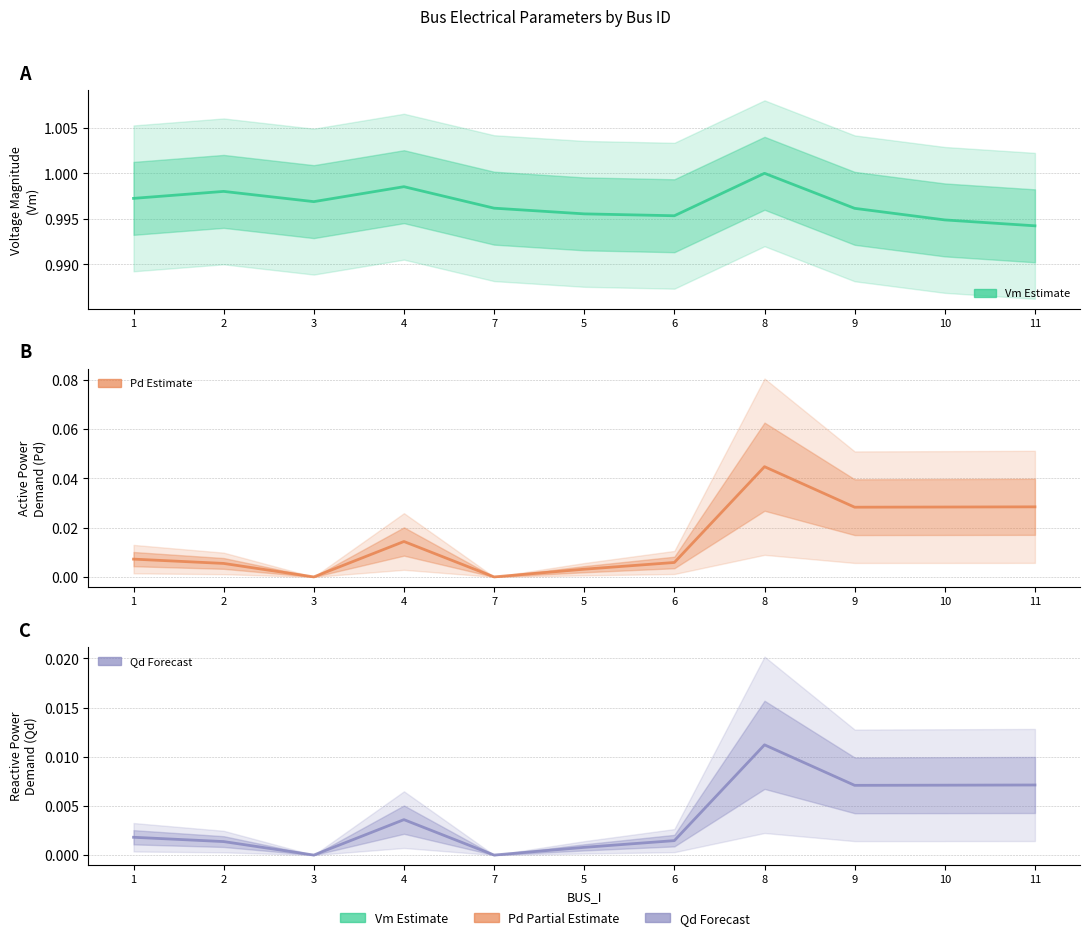

What is the label of the 6th point from the left?

5